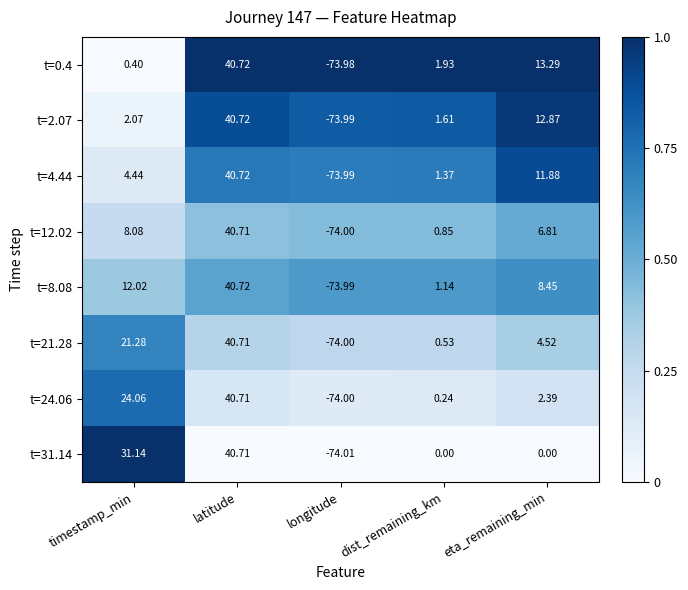

What is the difference between the highest and lowest values at longitude?

0.0